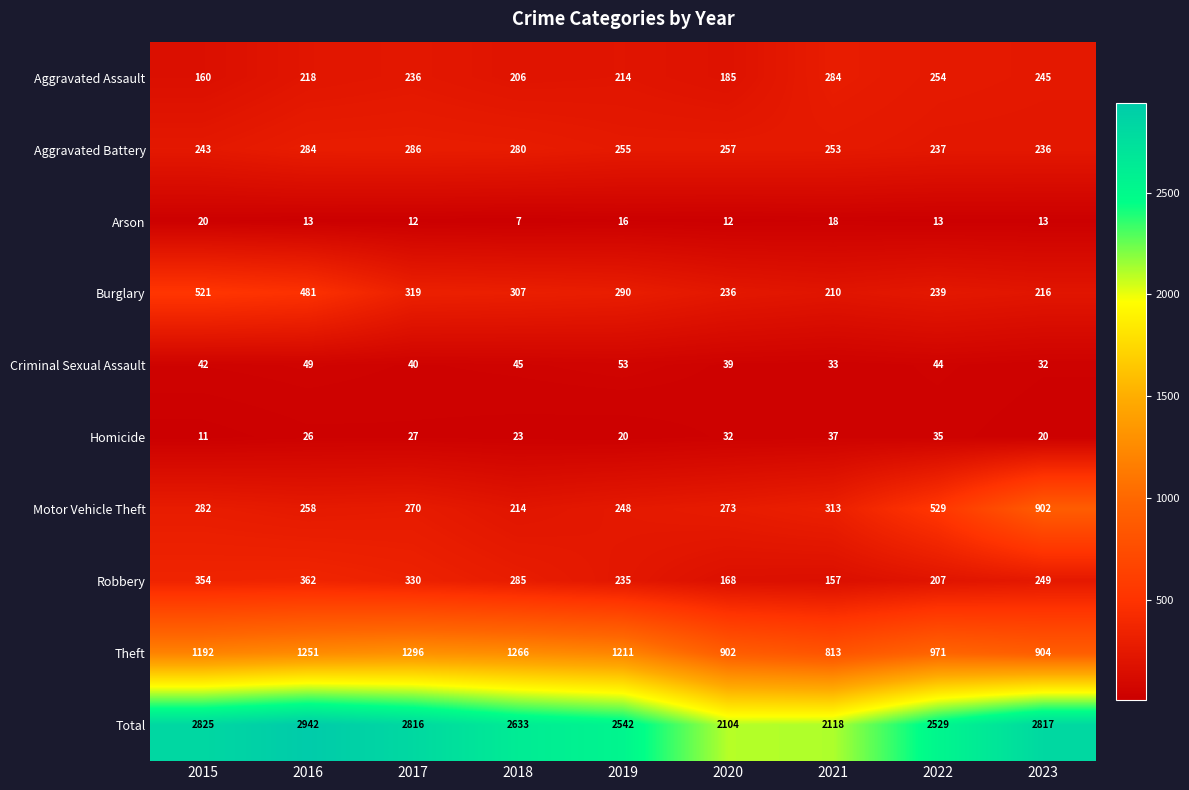

Rank the series by their maximum value, from highest to lowest.

Total, Theft, Motor Vehicle Theft, Burglary, Robbery, Aggravated Battery, Aggravated Assault, Criminal Sexual Assault, Homicide, Arson